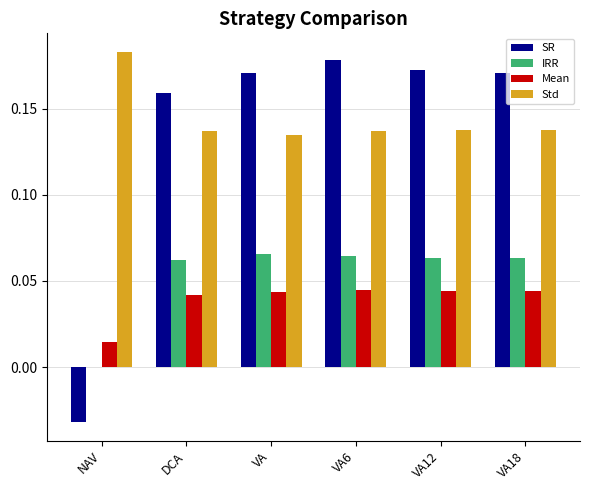

Between NAV and VA, which series saw the biggest shift?

SR